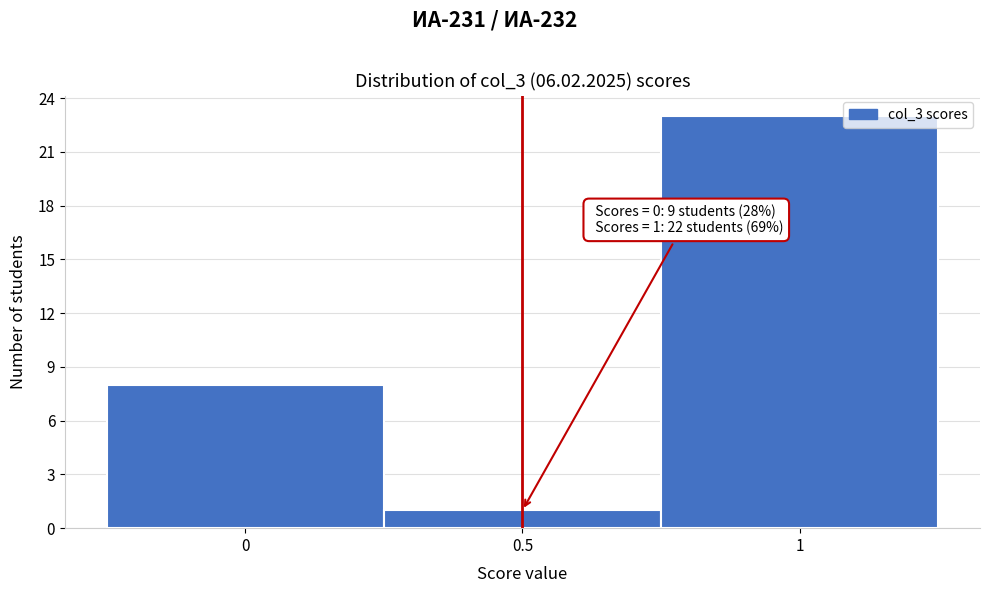

Which range on the x-axis has the tallest bar?

0.75 to 1.25